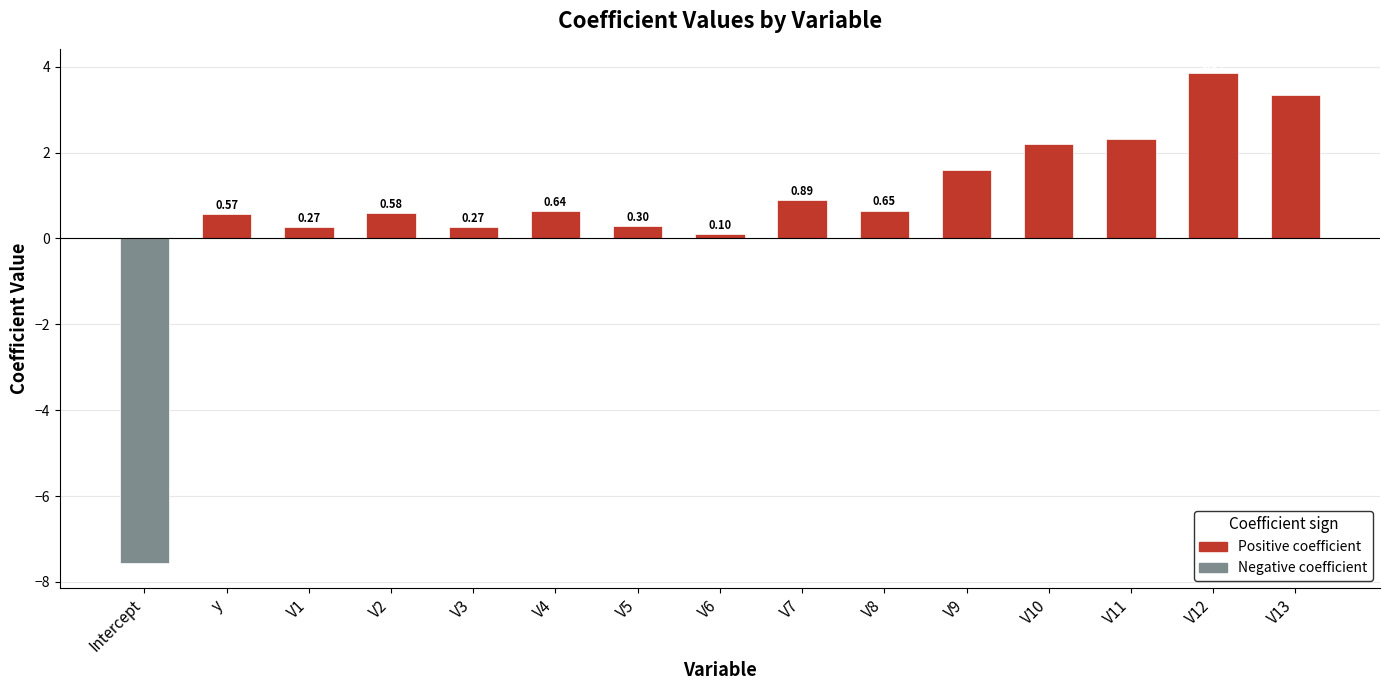

Where is the data nearest to the value -1?

V6